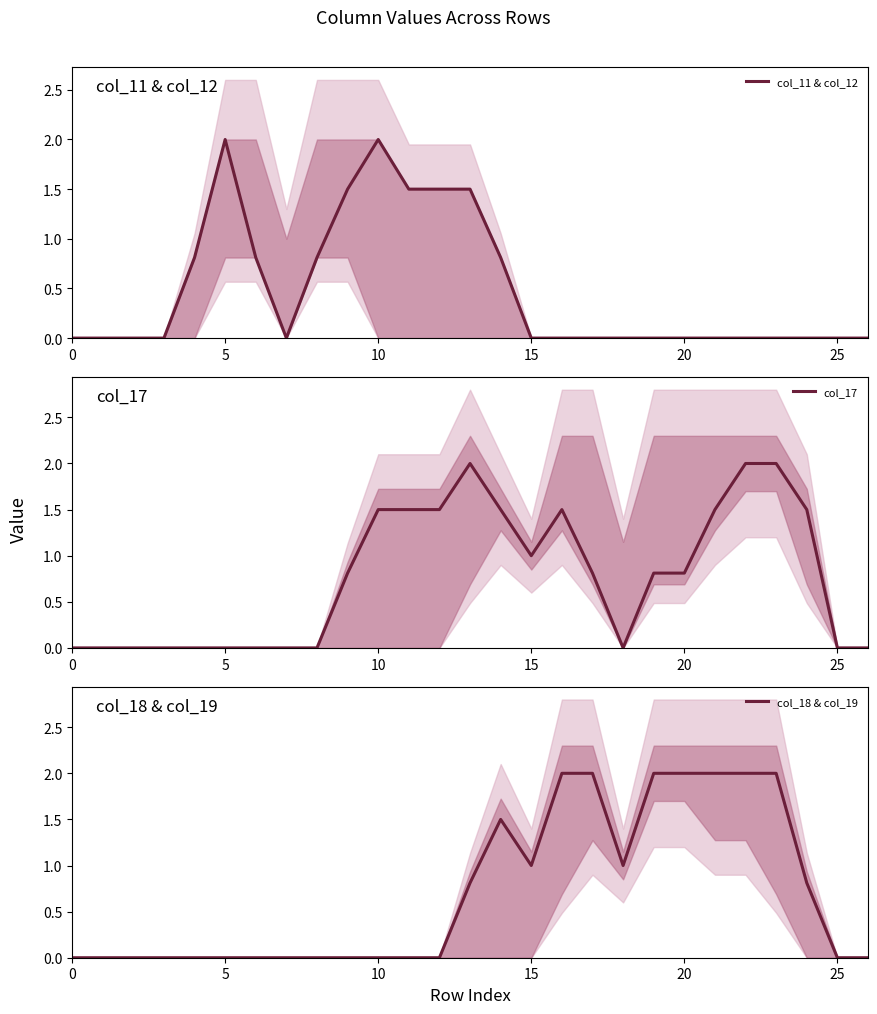

Read the col_18 & col_19 value at 15.

1.0